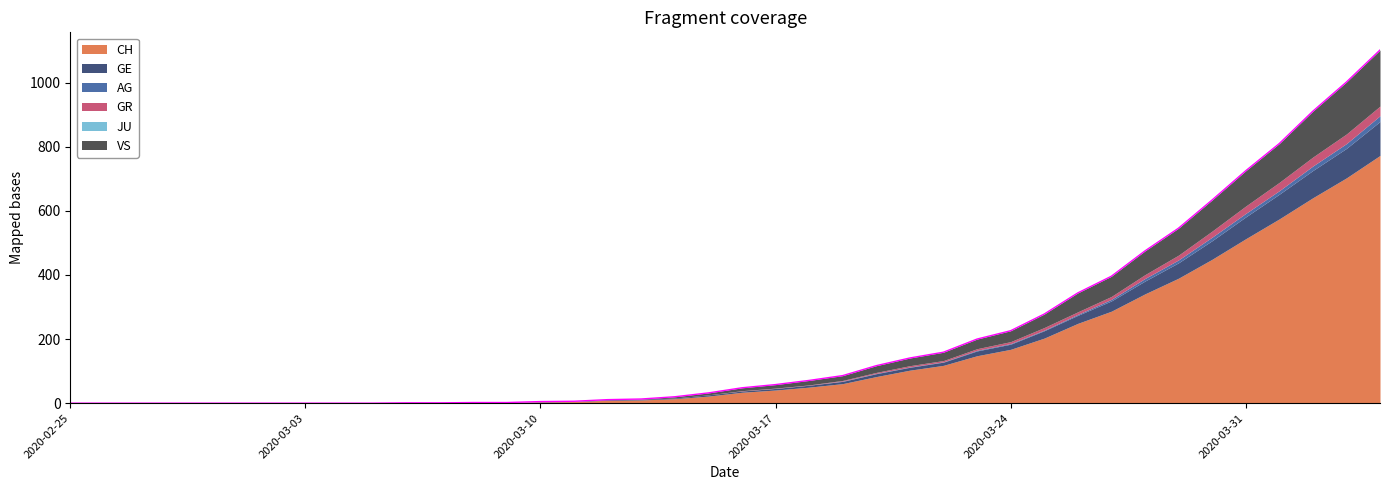

What are all the series names shown in the legend?

CH, GE, AG, GR, JU, VS